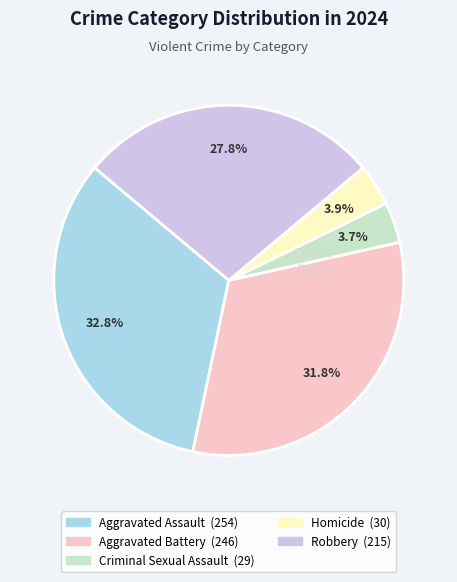

Count the number of slices in the pie.

5